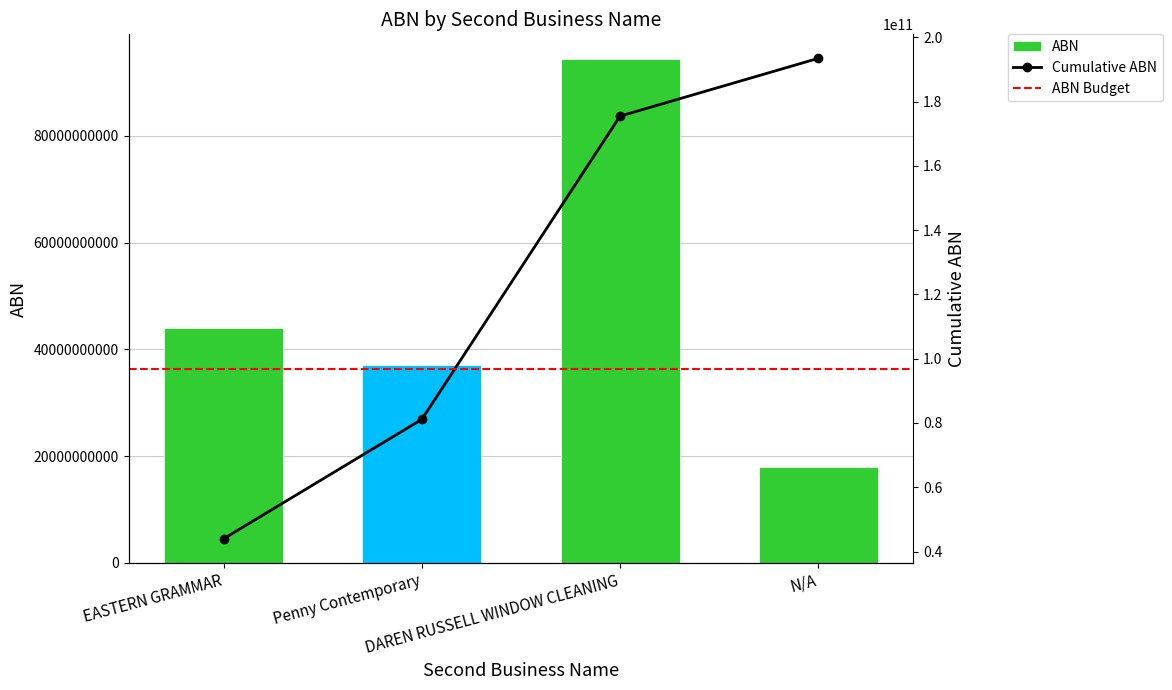

What is the difference between the values at Penny Contemporary and DAREN RUSSELL WINDOW CLEANING?

57194251059